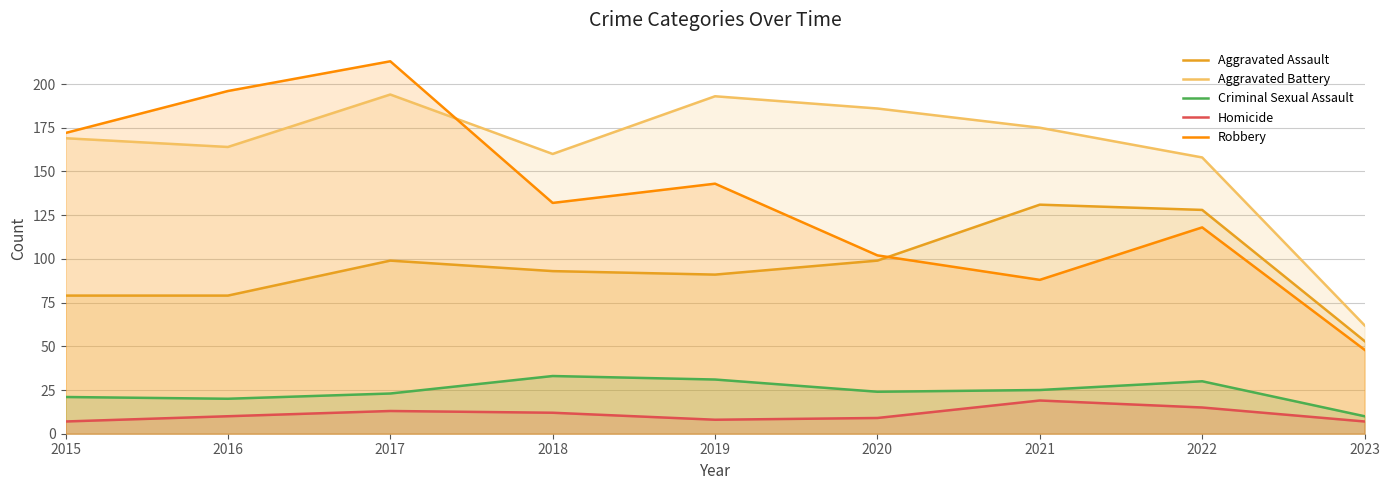

Does the chart display data point markers on the line(s)?

No